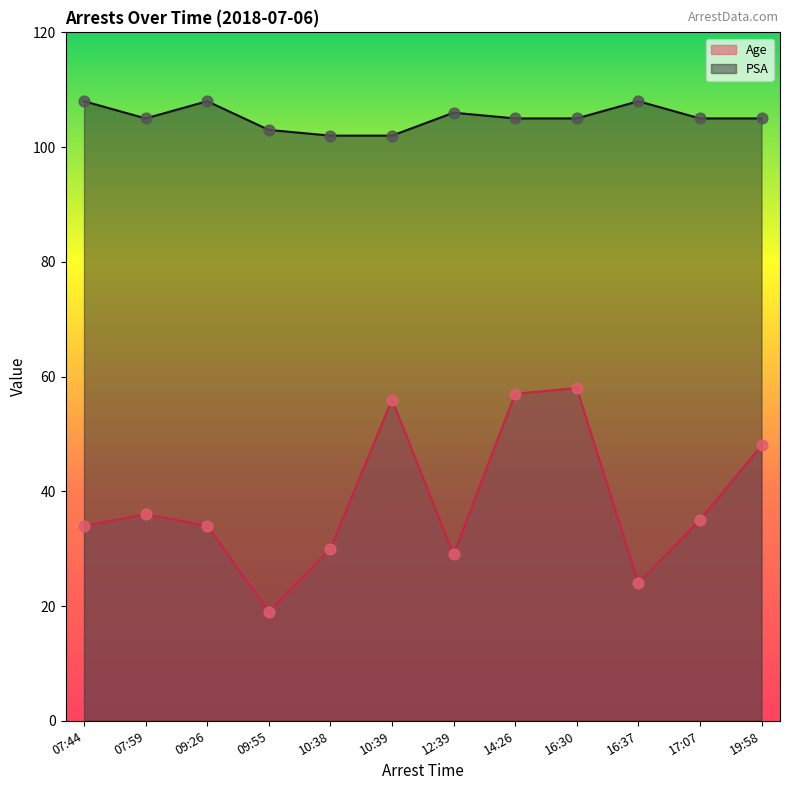

Which series contains the lowest Y value?

Age